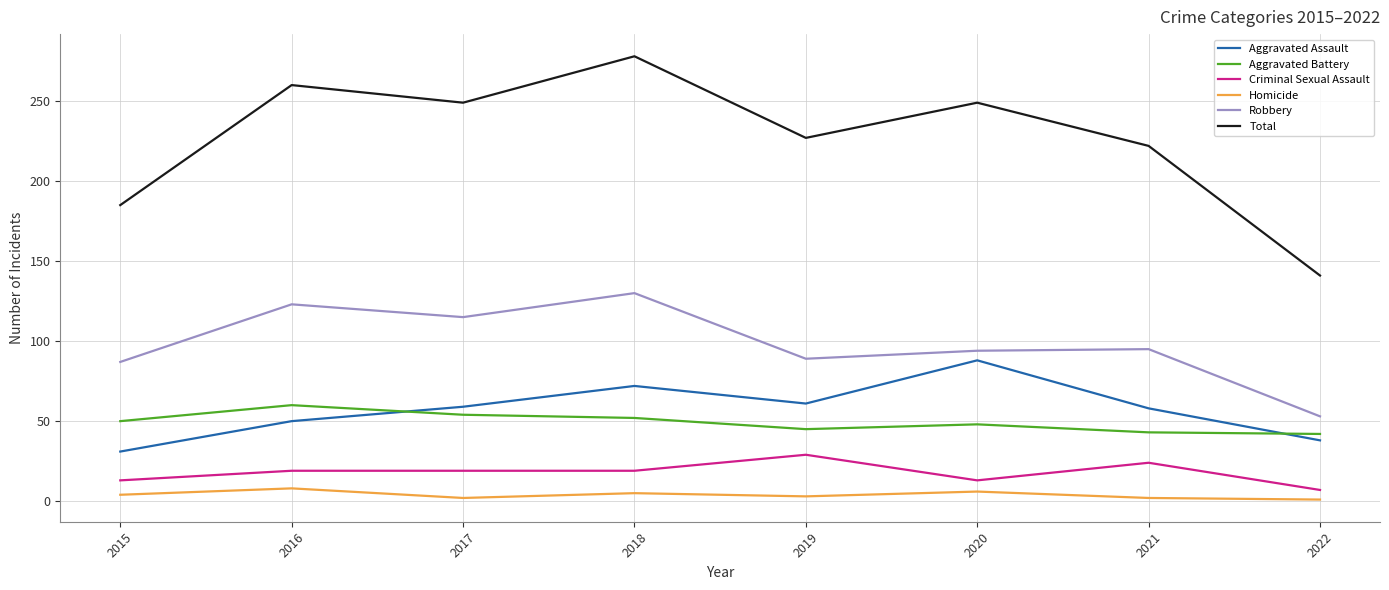

What is the average value of the Criminal Sexual Assault series?

18